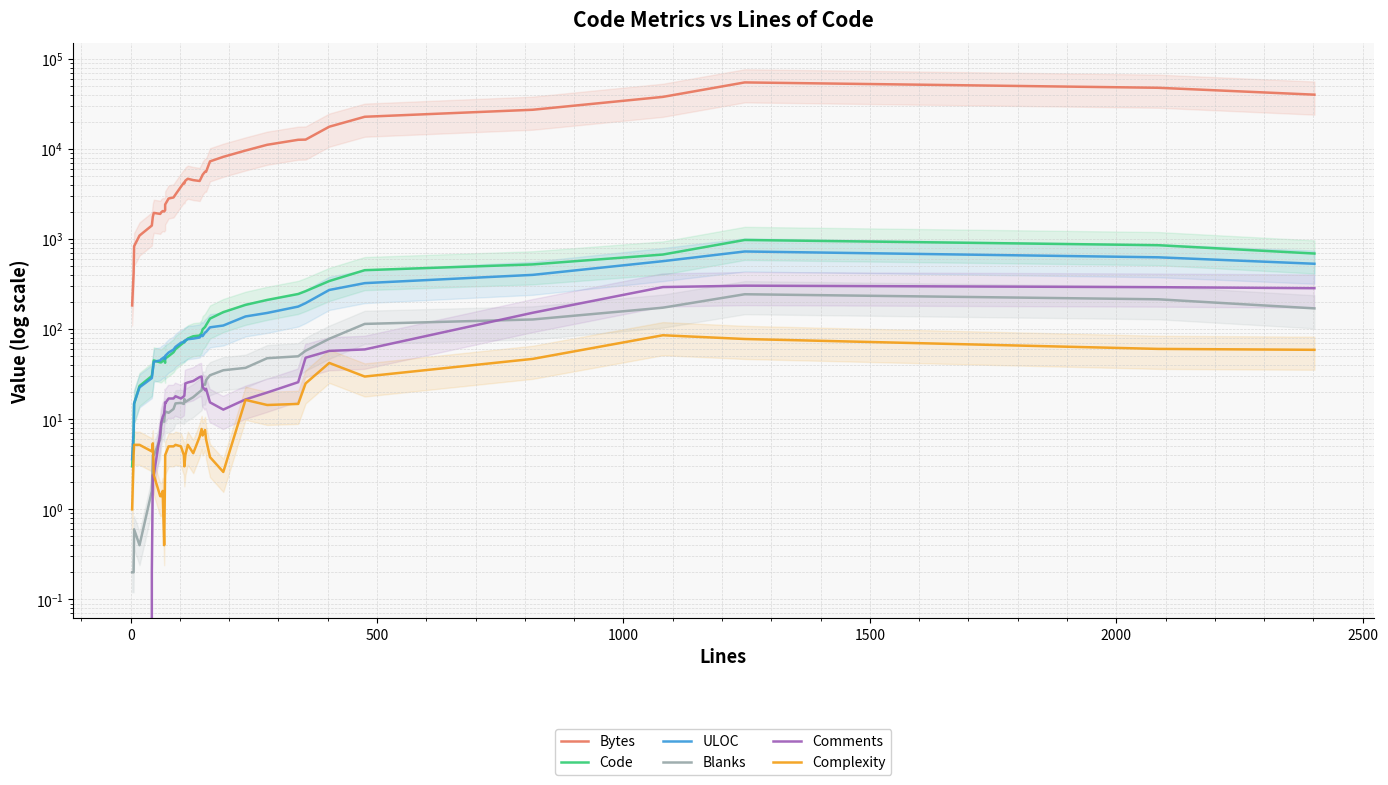

True or false: Bytes has more than 1 points higher than both neighbors.

True